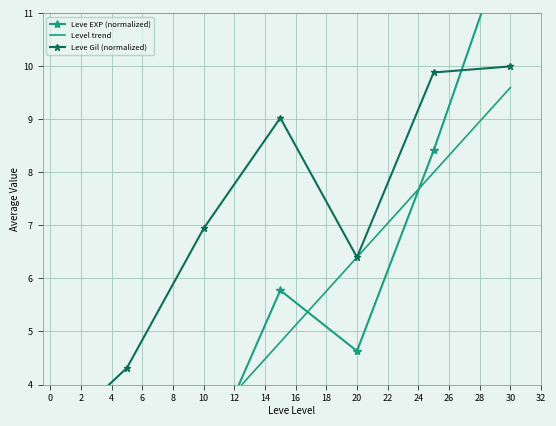

What is the value of the Leve EXP (normalized) point at the 2nd from the left?

0.9